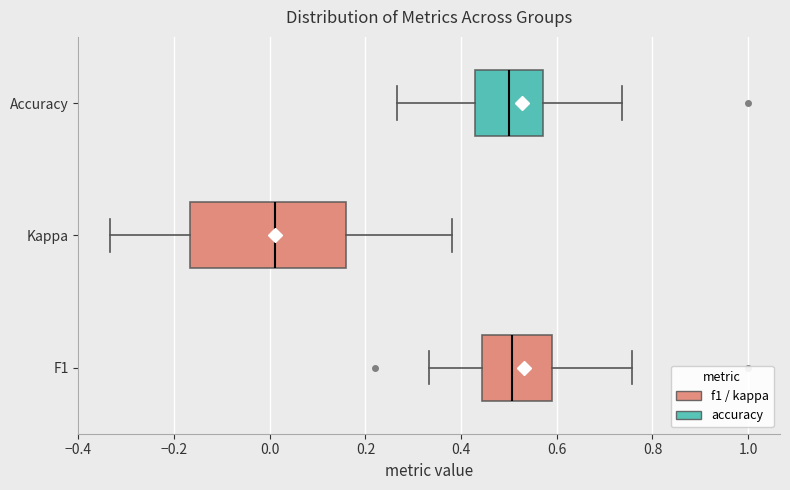

Reading bottom to top, read every box against the x-axis: the position of its median line, the range the box covers, and the ends of its whiskers. The values are not printed on the chart, so give them approximately, as read against the axis.

F1: median 0.50, box 0.44 to 0.60, whiskers 0.34 to 0.76
Kappa: median 0.02, box -0.16 to 0.16, whiskers -0.34 to 0.38
Accuracy: median 0.50, box 0.42 to 0.58, whiskers 0.26 to 0.74